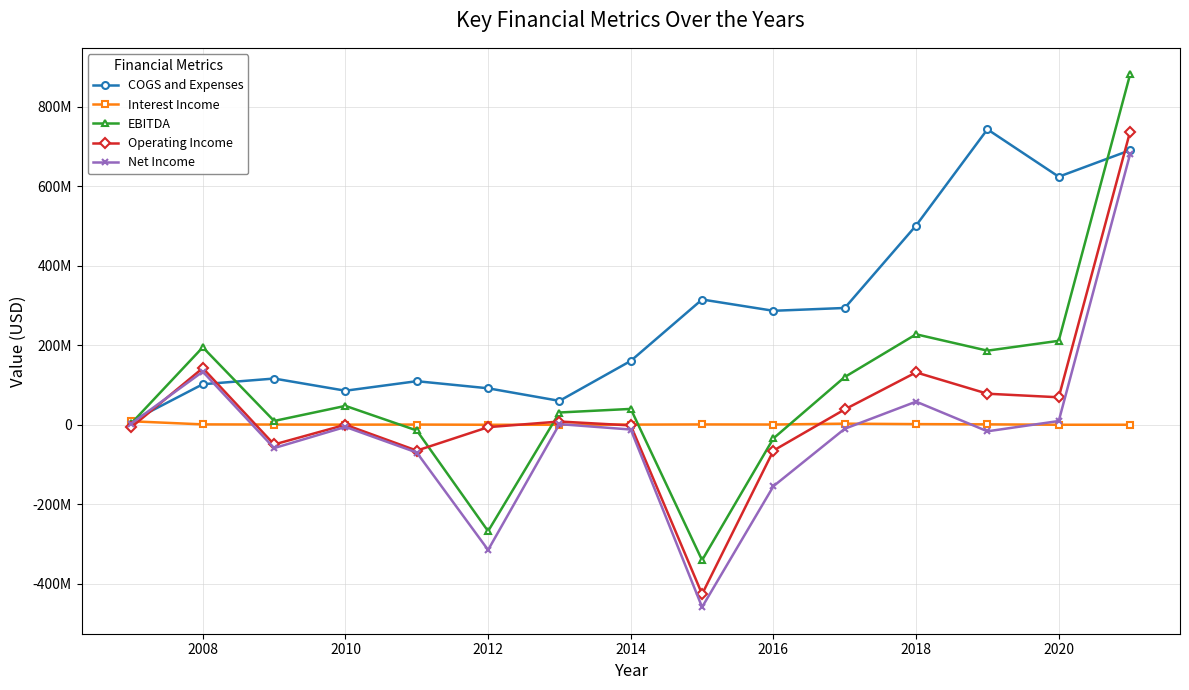

Is this an area chart (filled region under the line)?

No